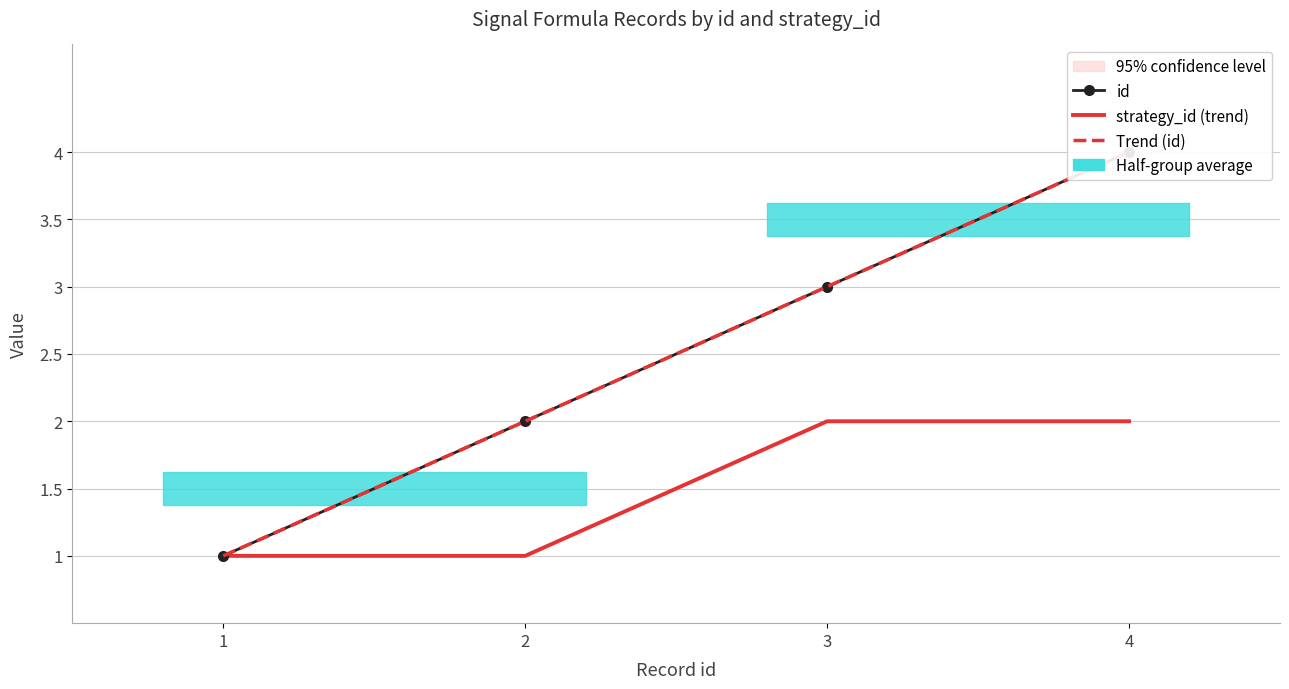

True or false: id and Trend (id) cross at least once.

False